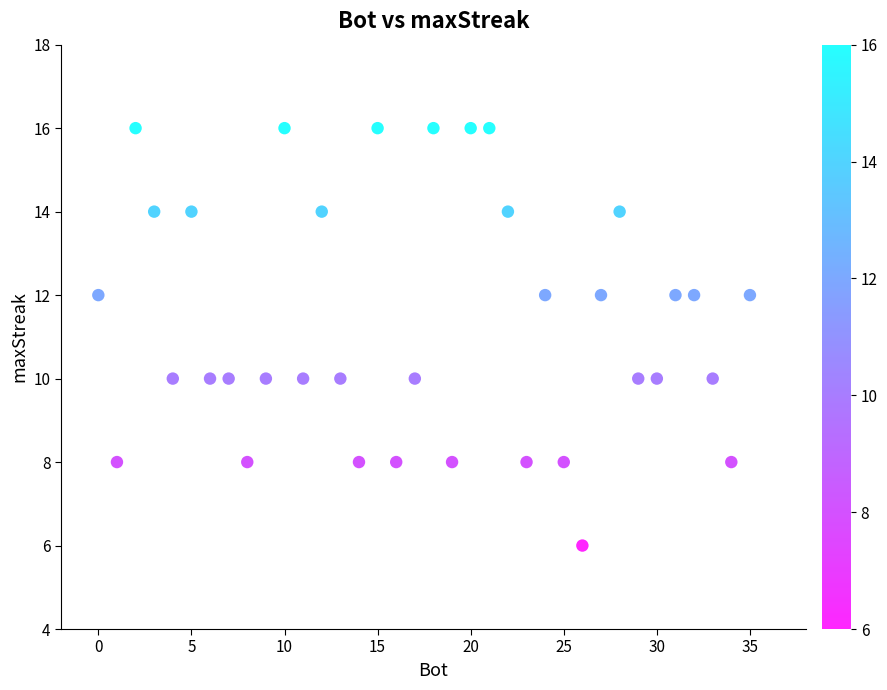

What is the range of Y values (max minus min)?

10